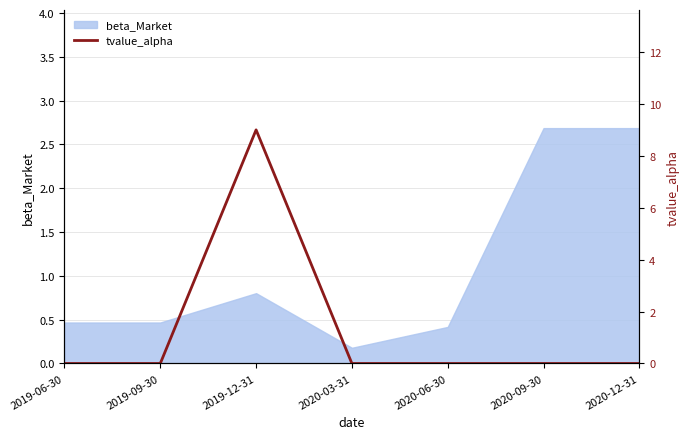

What is the greatest value displayed?

9.0